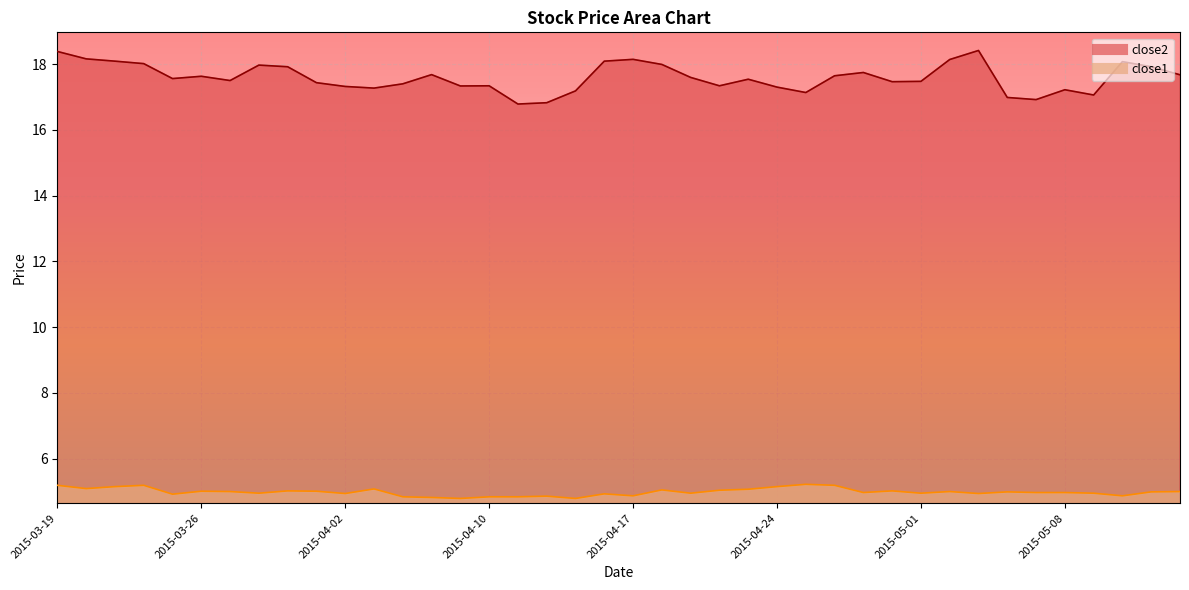

How many values in the close2 series are below 17?

4